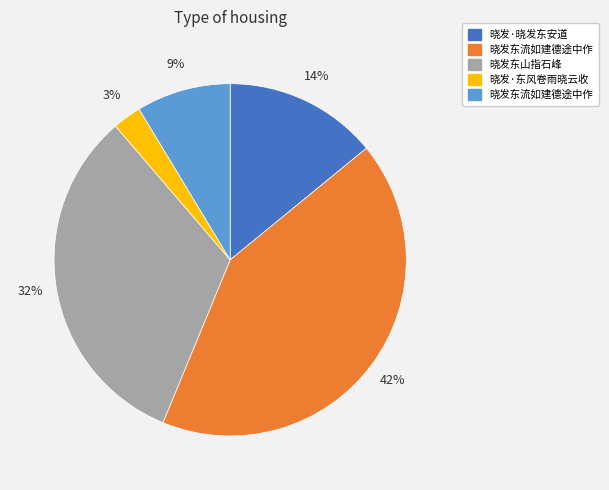

Is there a majority slice in this chart?

No